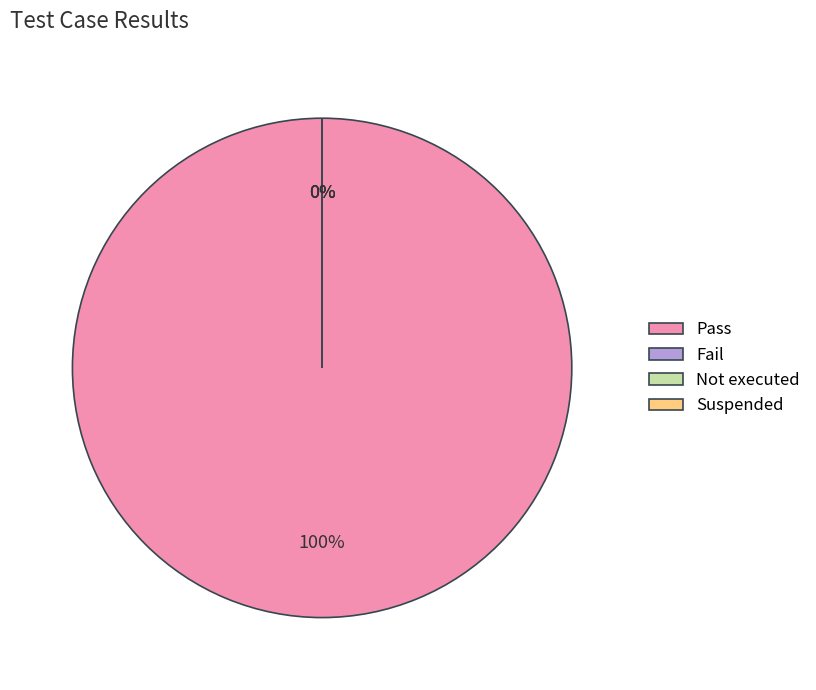

Which category has the biggest portion of the pie?

Pass